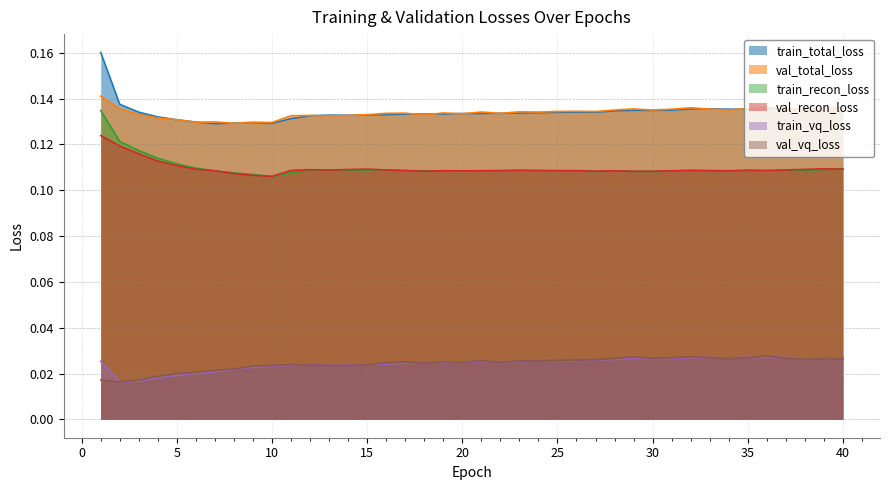

How many interior local valleys does the val_recon_loss series have?

8